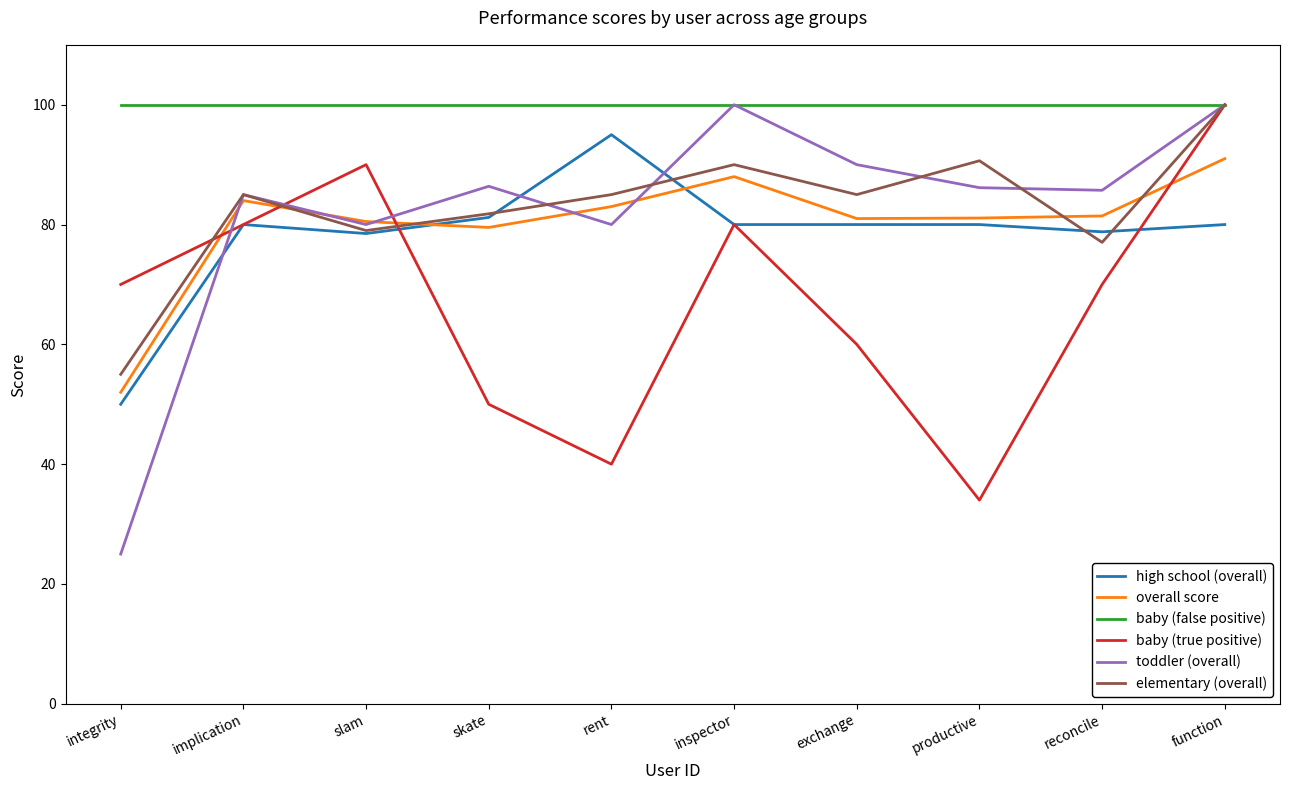

What is the minimum value shown in the chart?

25.0